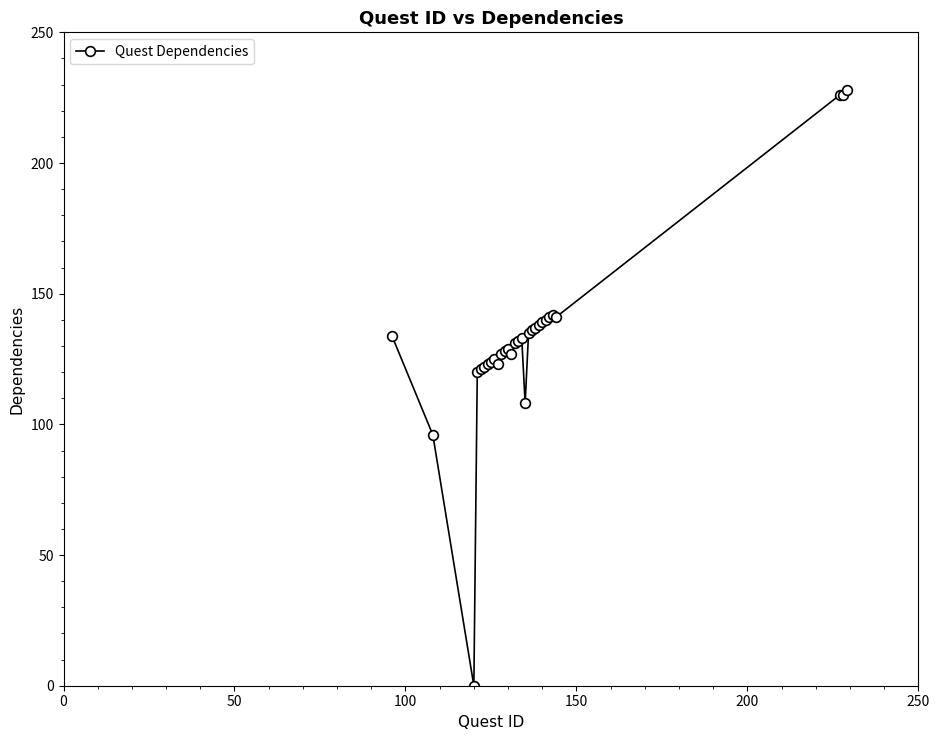

What is the value of the 26th point from the left?

142